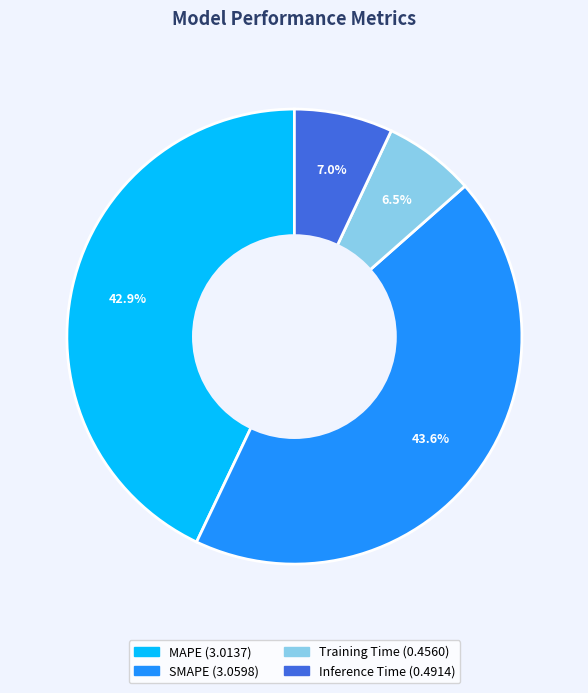

How many slices are in this pie chart?

4